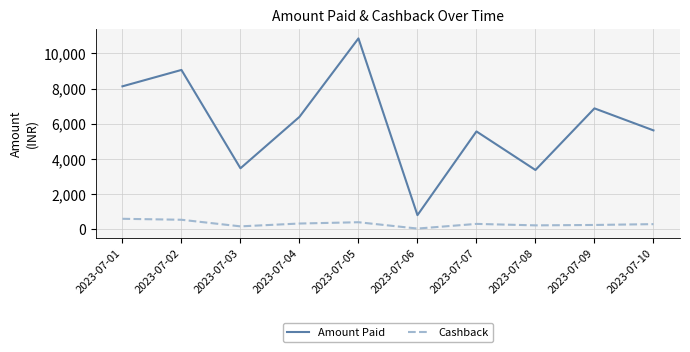

Which series has the largest total across all categories?

Amount Paid